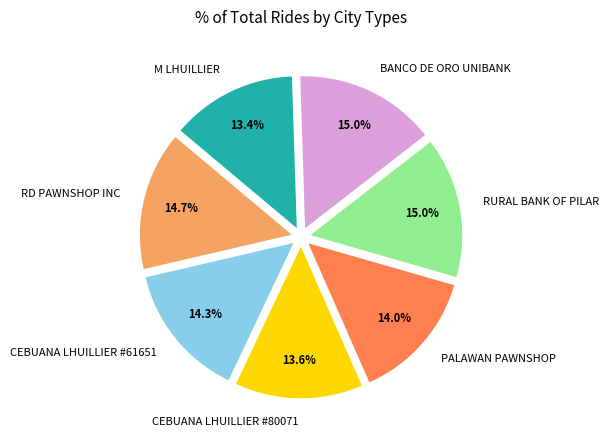

Count the number of slices in the pie.

7